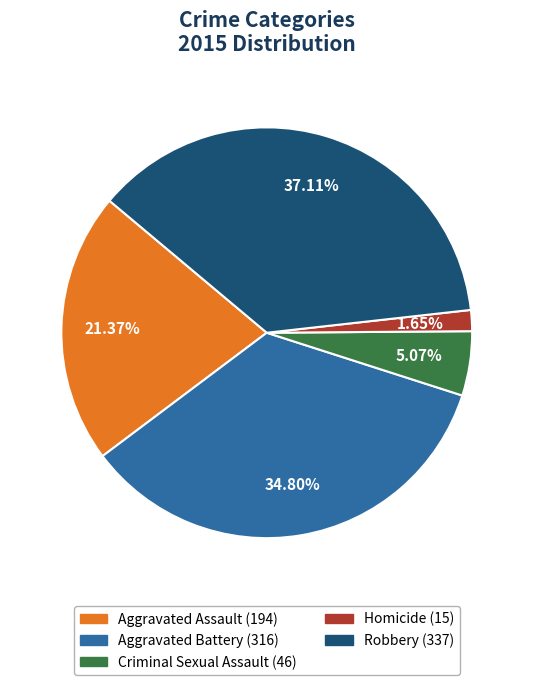

Which has a higher value, Homicide or Aggravated Assault?

Aggravated Assault